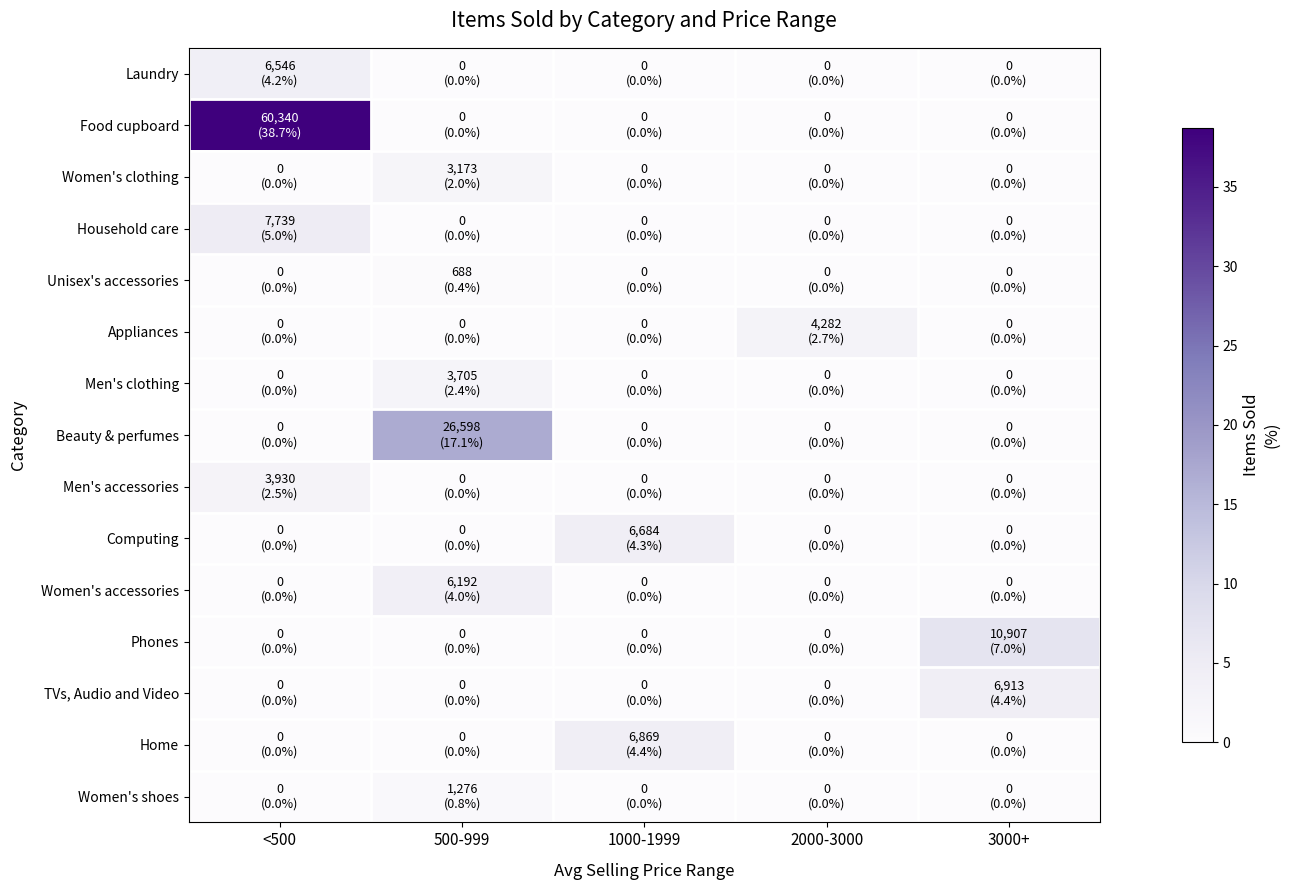

How many data points does each series have?

5